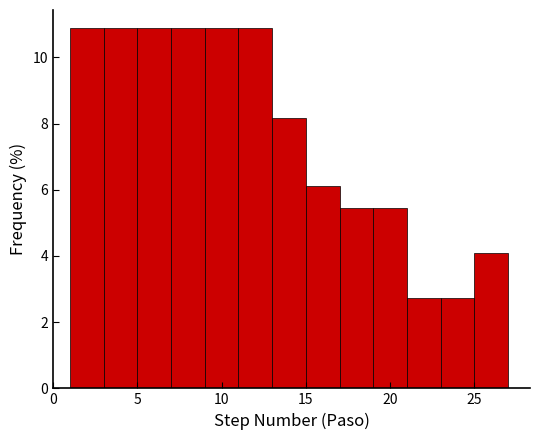

What is the height of the bar covering 25 to 27 on the x-axis? The values are not printed on the chart, so give them approximately, as read against the axis.

4.0